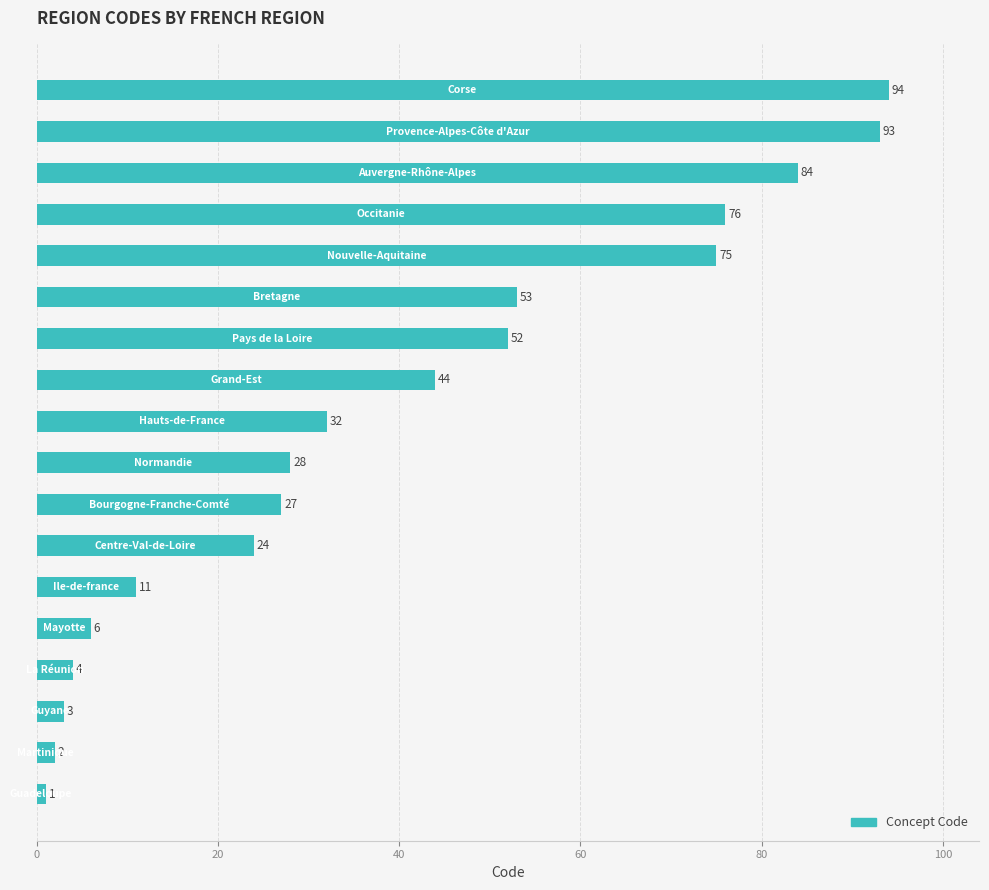

Are the bars grouped side by side (vs. stacked)?

No